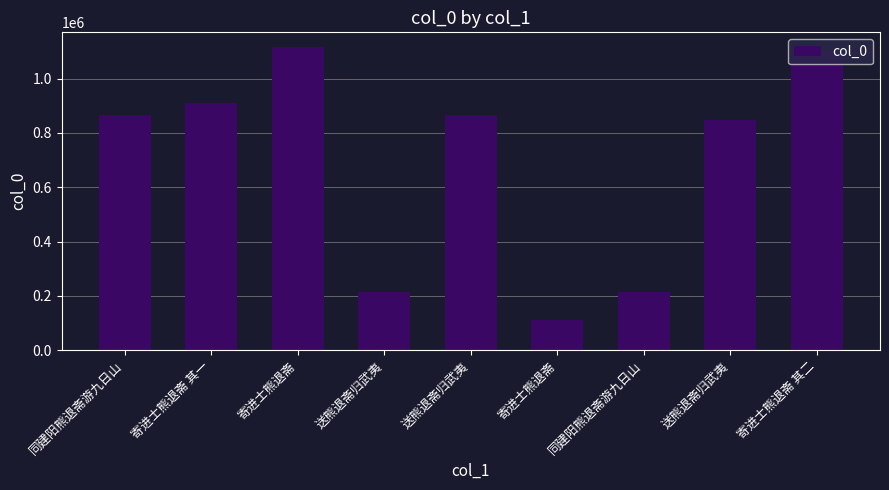

What is the ratio of the value at 送熊退斋归武夷 to the value at 送熊退斋归武夷?

4.1